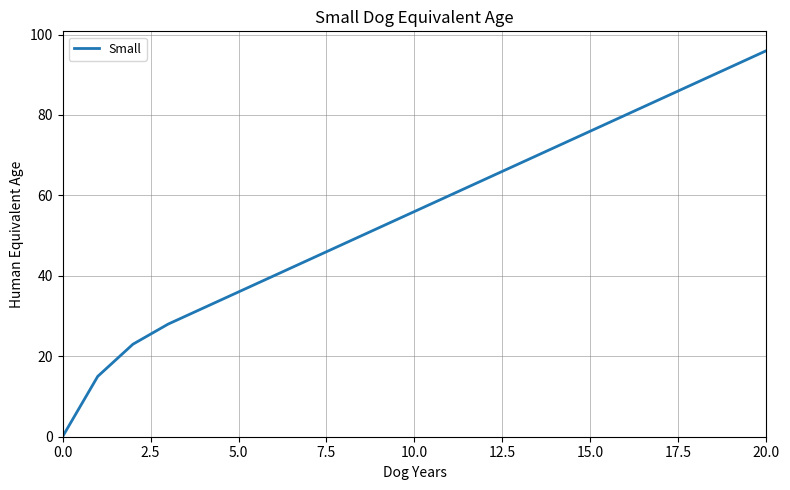

What is the greatest value displayed?

96